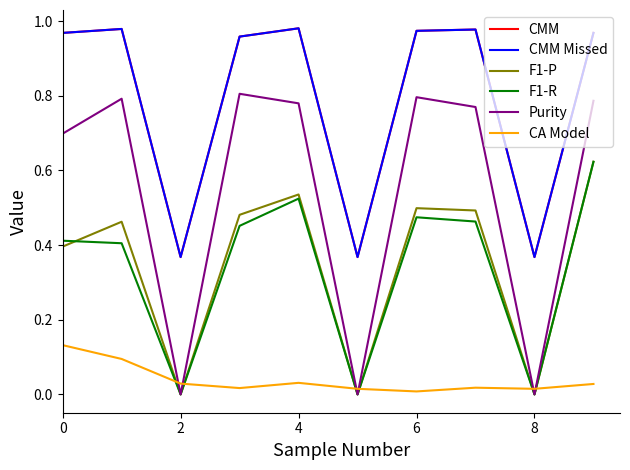

Does the chart have visible grid lines?

No